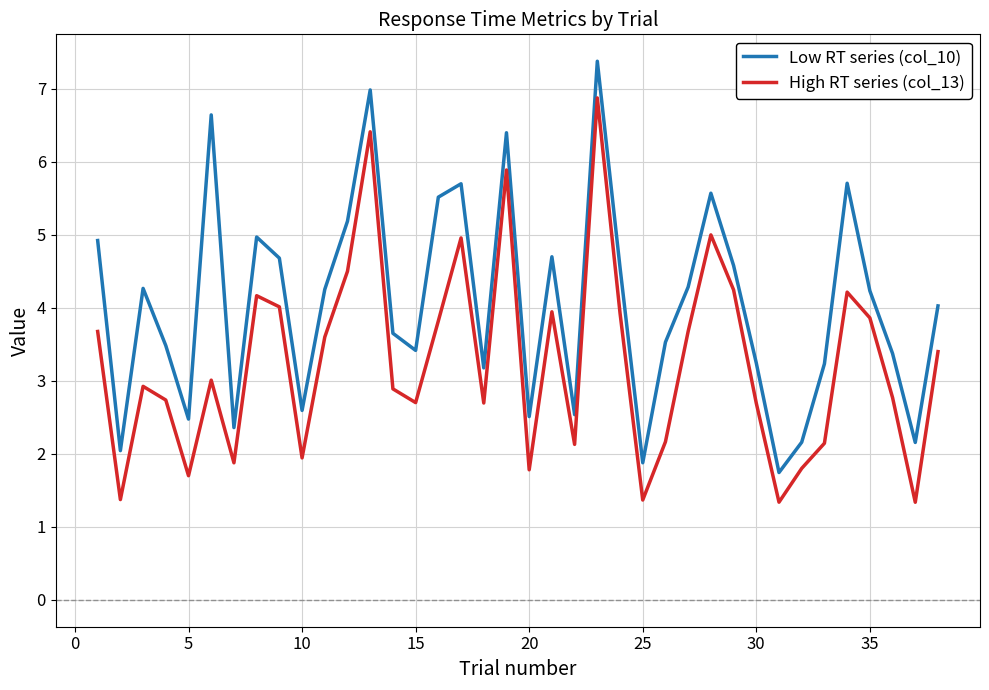

What is the maximum value shown in the chart?

7.4